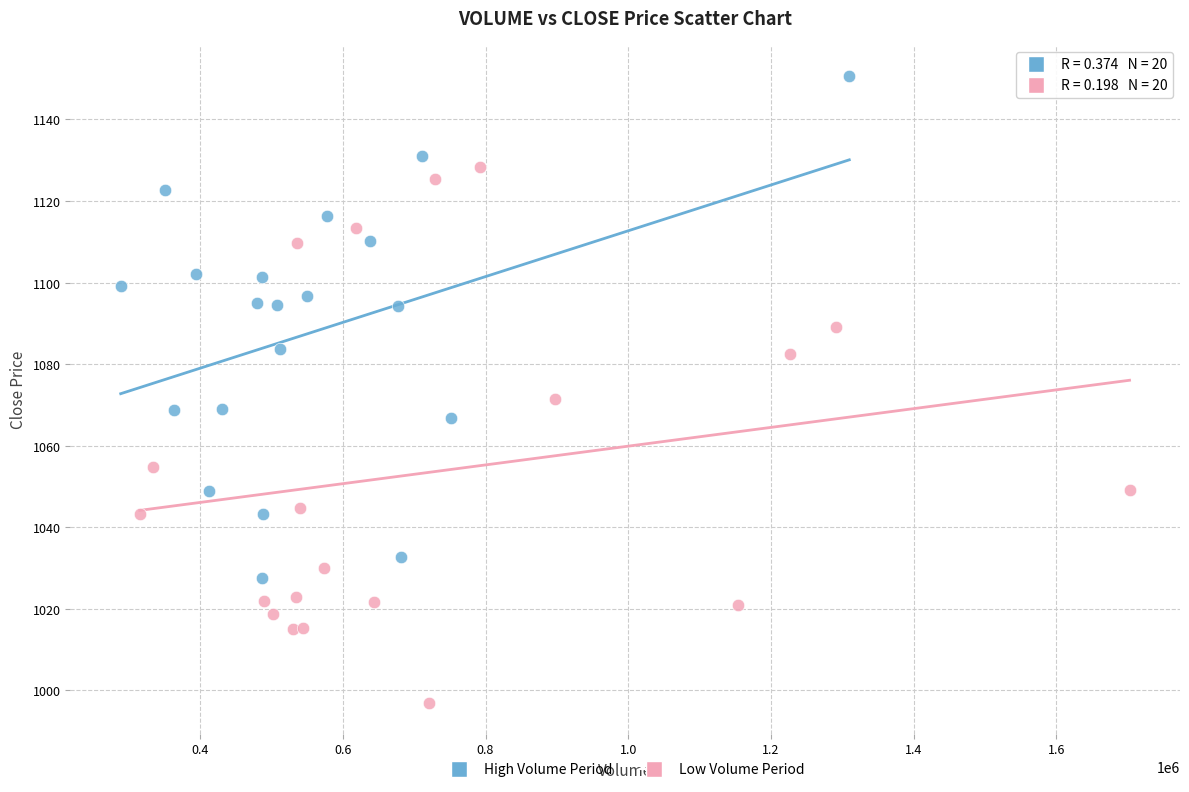

Which series reaches the maximum Y coordinate?

High Volume Period